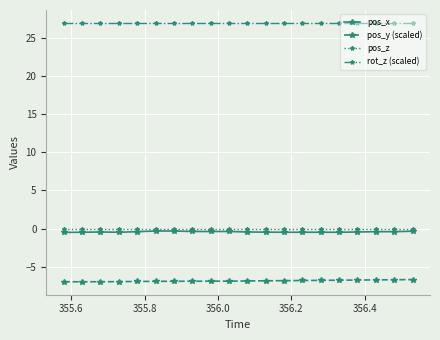

True or false: pos_z and pos_y (scaled) cross at least once.

False